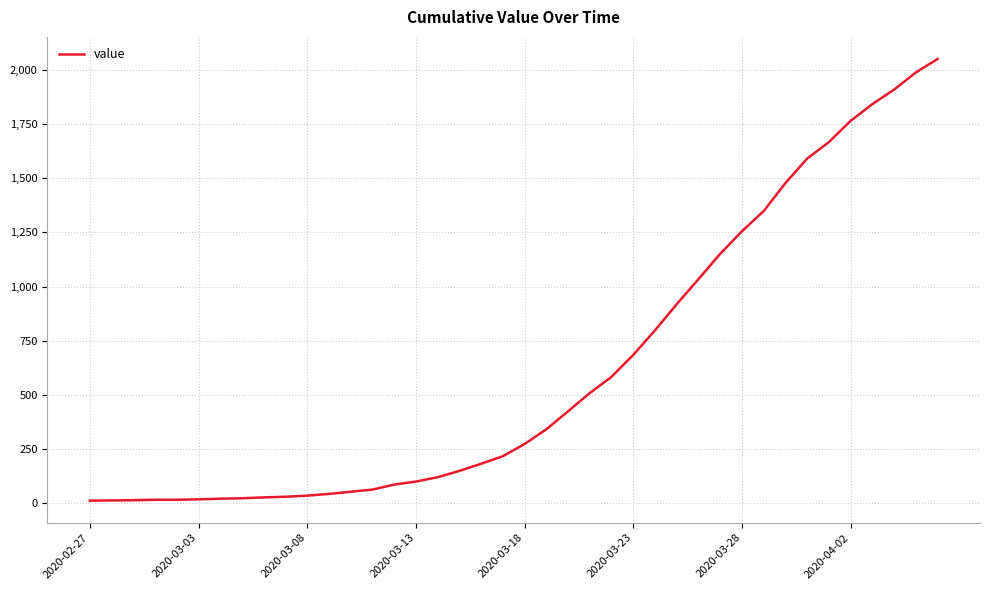

What is the maximum value shown in the chart?

2049